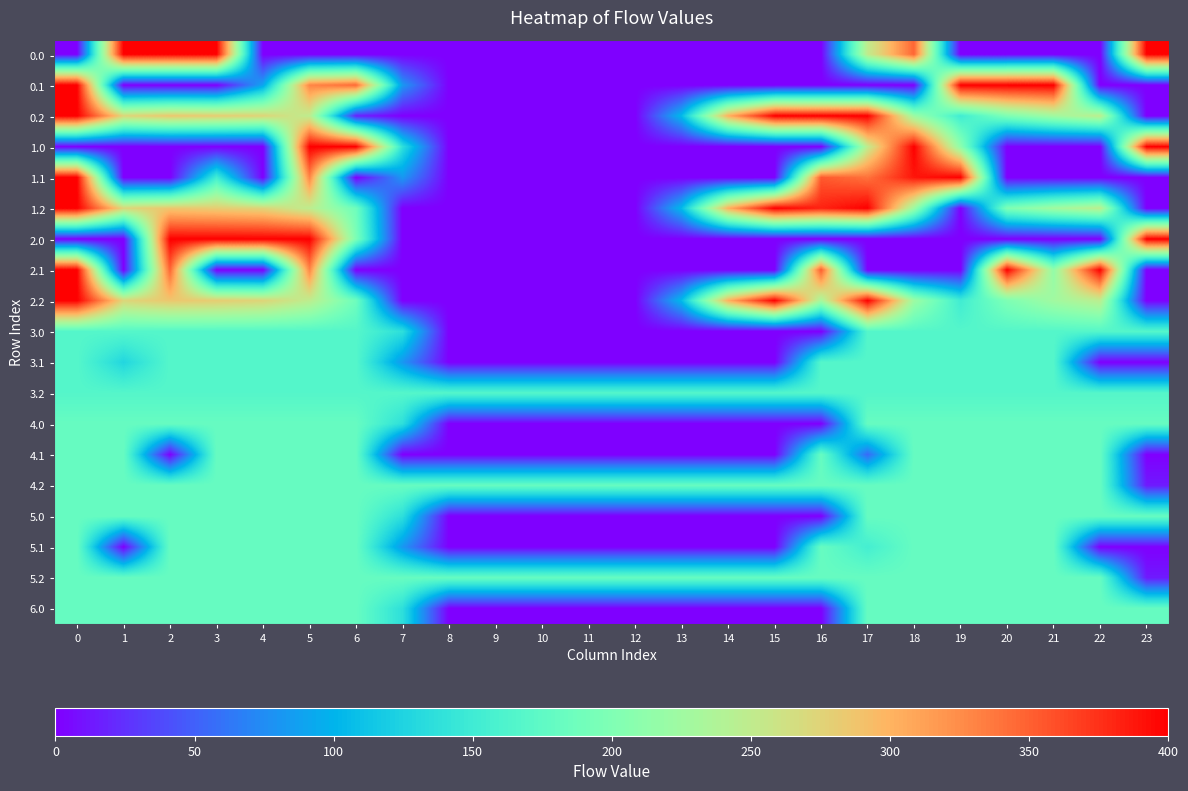

At which category does the chart reach its peak across all series?

1